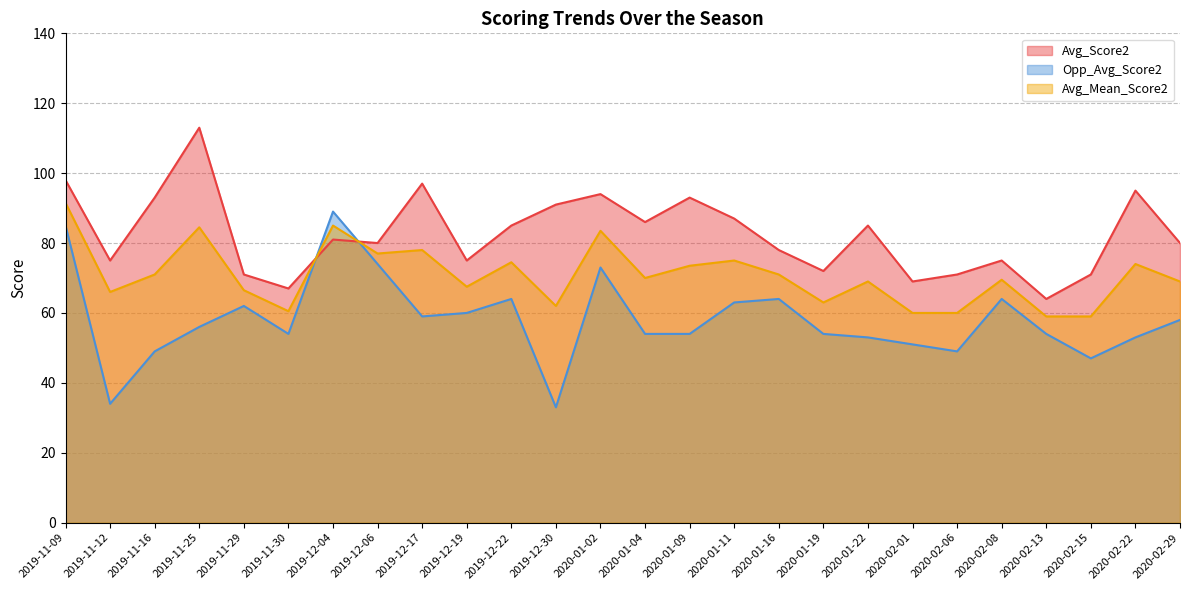

List the labels in order of Avg_Mean_Score2 value, smallest first.

2020-02-13, 2020-02-15, 2020-02-01, 2020-02-06, 2019-11-30, 2019-12-30, 2020-01-19, 2019-11-12, 2019-11-29, 2019-12-19, 2020-01-22, 2020-02-29, 2020-02-08, 2020-01-04, 2019-11-16, 2020-01-16, 2020-01-09, 2020-02-22, 2019-12-22, 2020-01-11, 2019-12-06, 2019-12-17, 2020-01-02, 2019-11-25, 2019-12-04, 2019-11-09